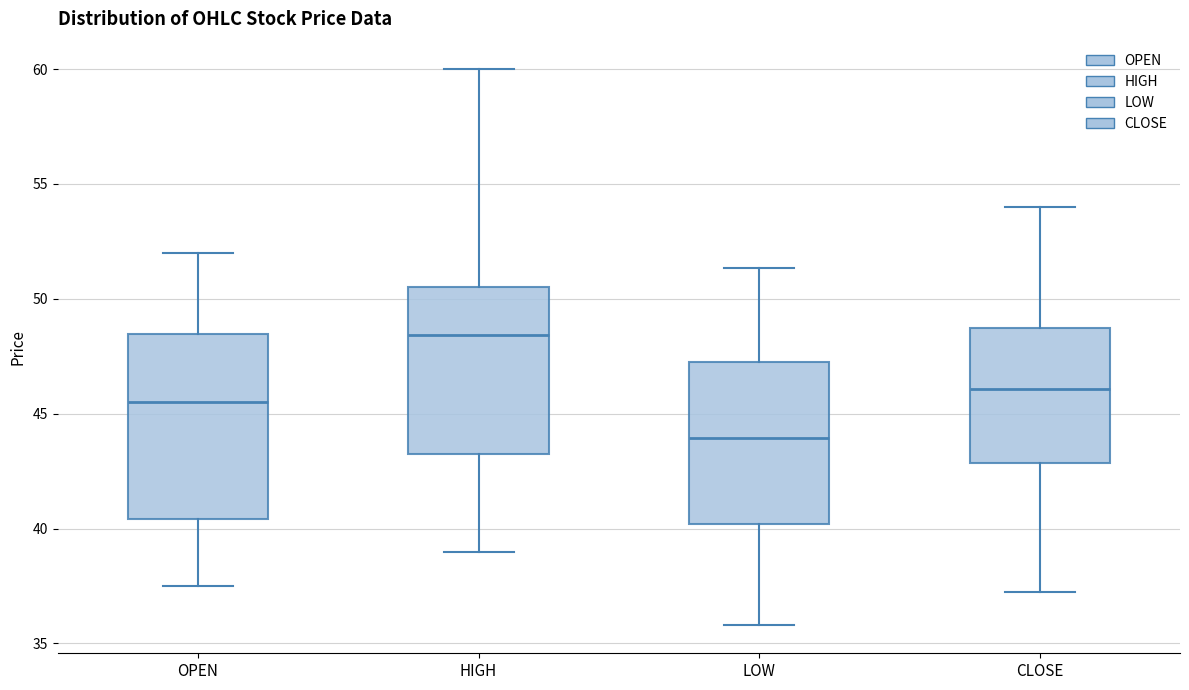

Comparing the boxes themselves (not the whiskers), which one is the tallest?

OPEN